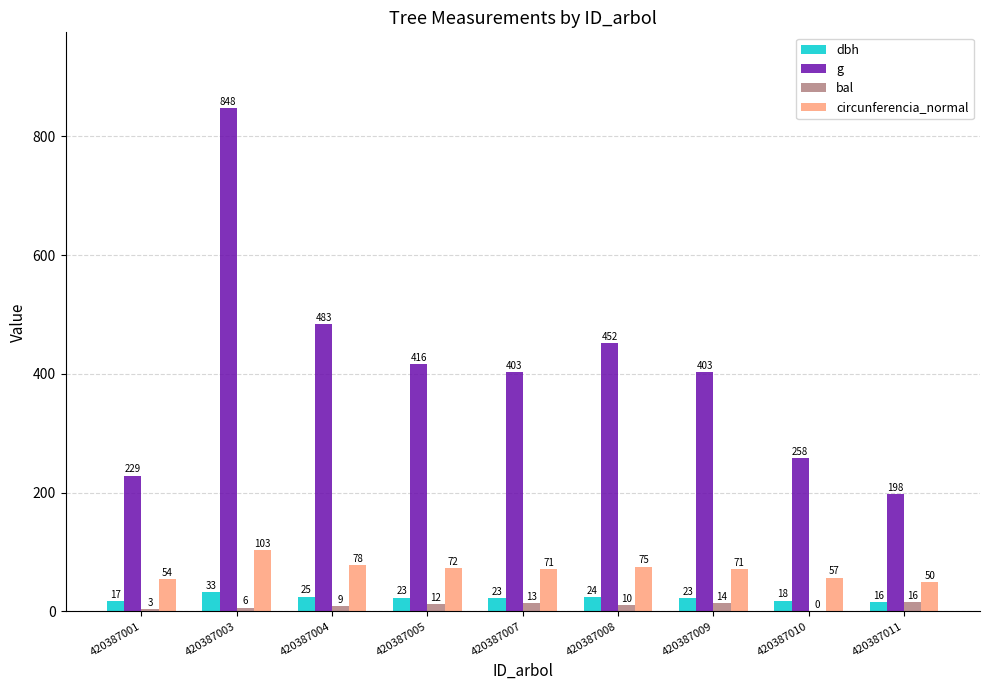

What is the average value of the circunferencia_normal series?

70.2